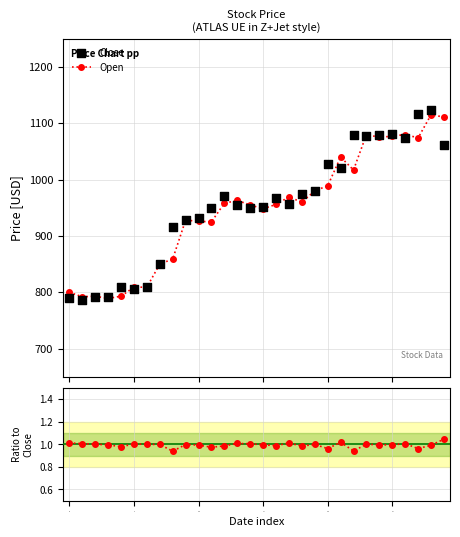

Which series has the largest total across all categories?

Close